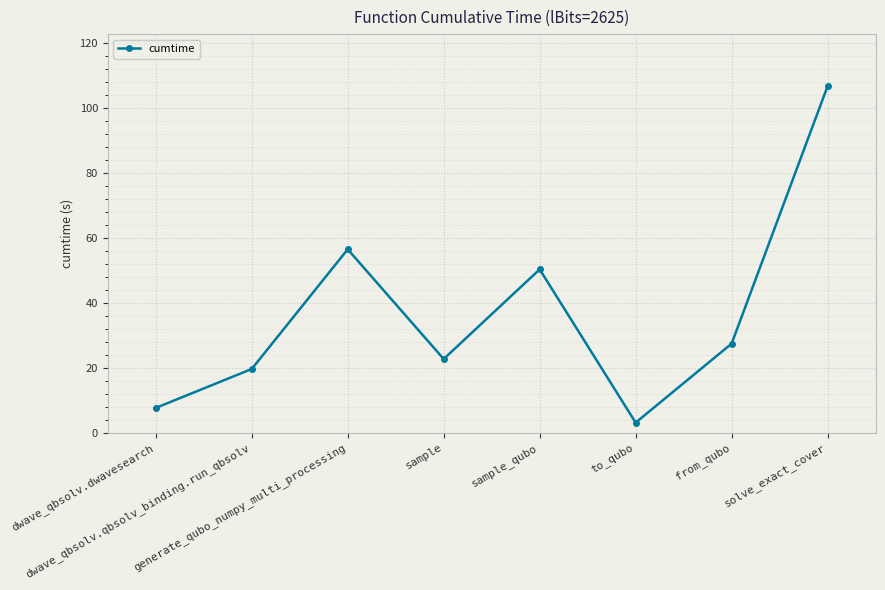

What is the sum of the values at generate_qubo_numpy_multi_processing and dwave_qbsolv.qbsolv_binding.run_qbsolv?

76.0